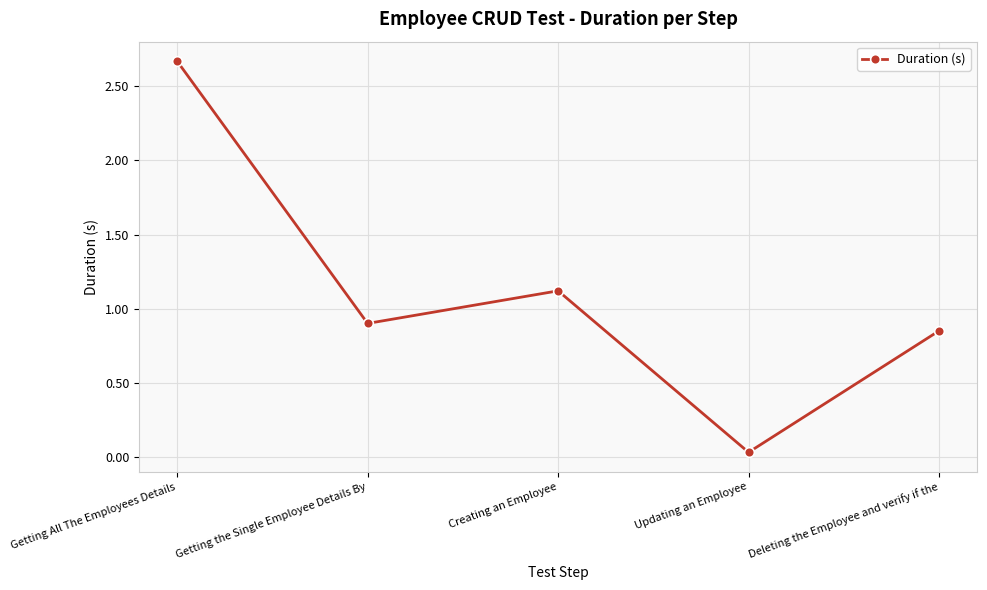

True or false: the data has more than 0 interior local peaks.

True